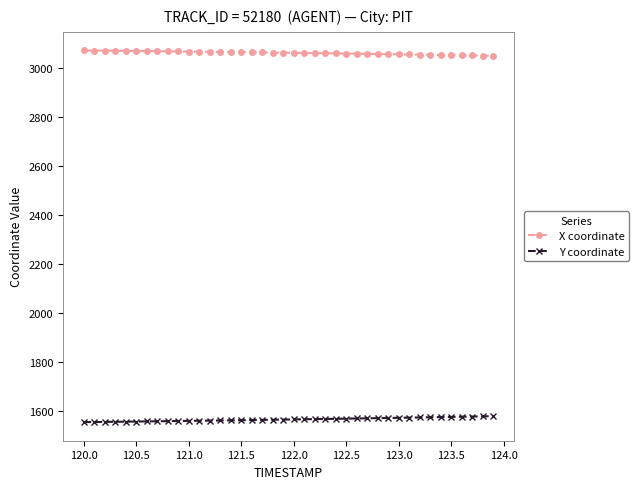

True or false: Y coordinate and X coordinate intersect in this chart.

False